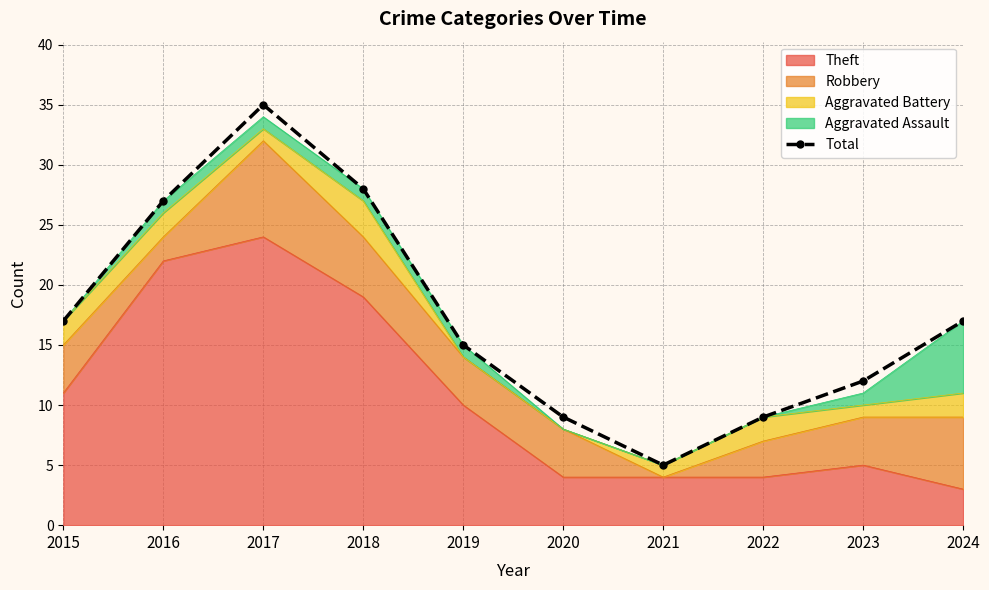

The value at 2021 is 9. True or false?

False